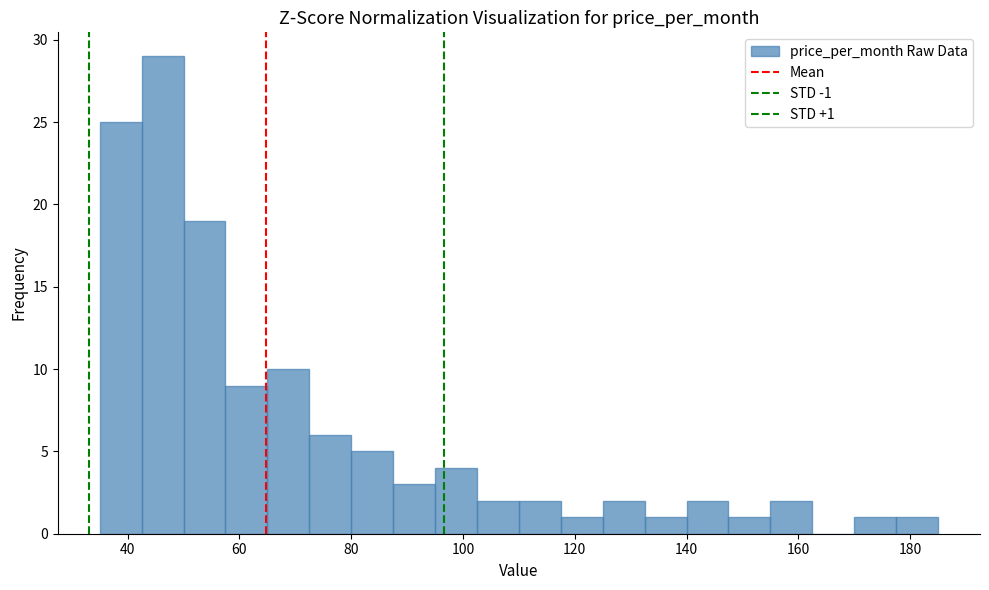

Around what value on the x-axis is the tallest bar? Give the approximate position of its centre, as read against the axis.

46